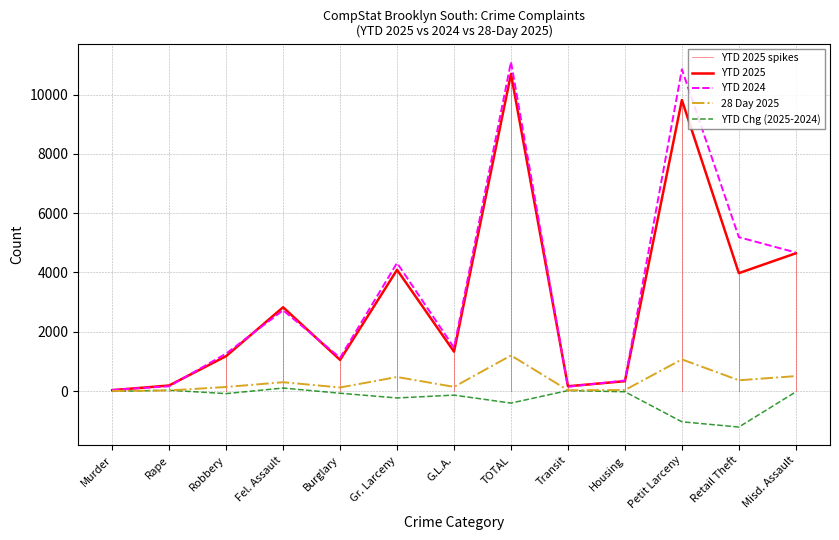

True or false: YTD 2024 has a value of 1402 at Fel. Assault.

False